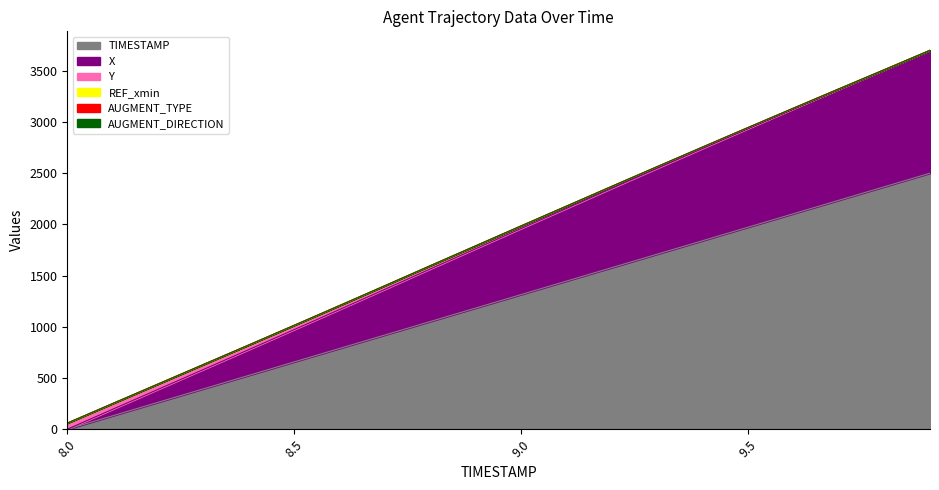

At which category does the chart reach its minimum across all series?

8.0